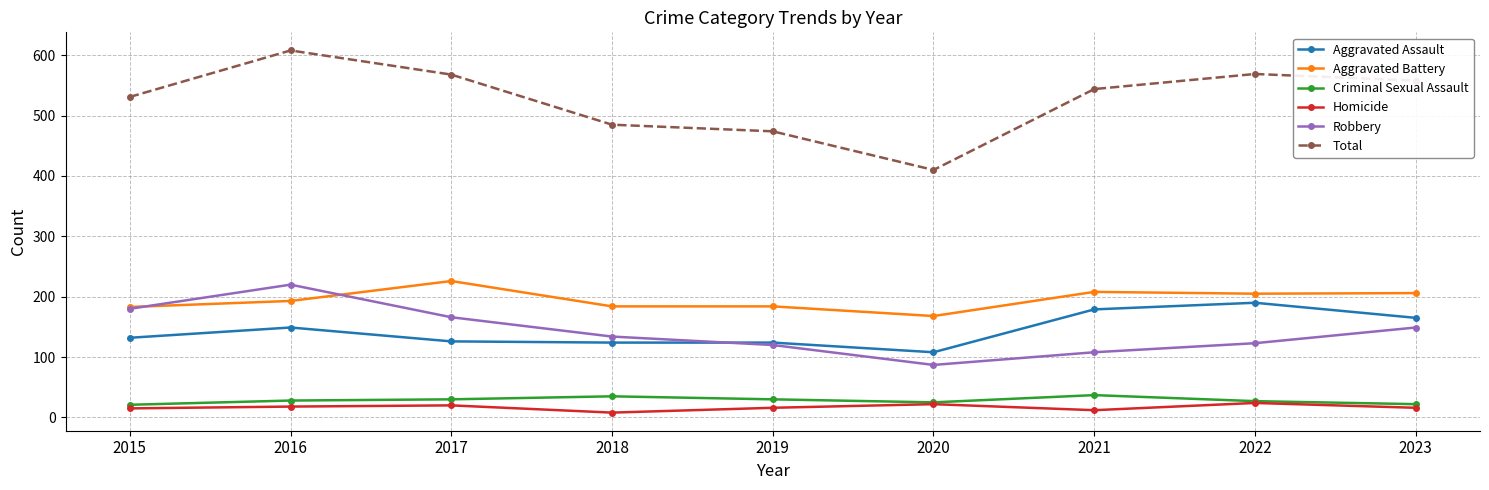

At which category is the sum across all series the highest?

2016